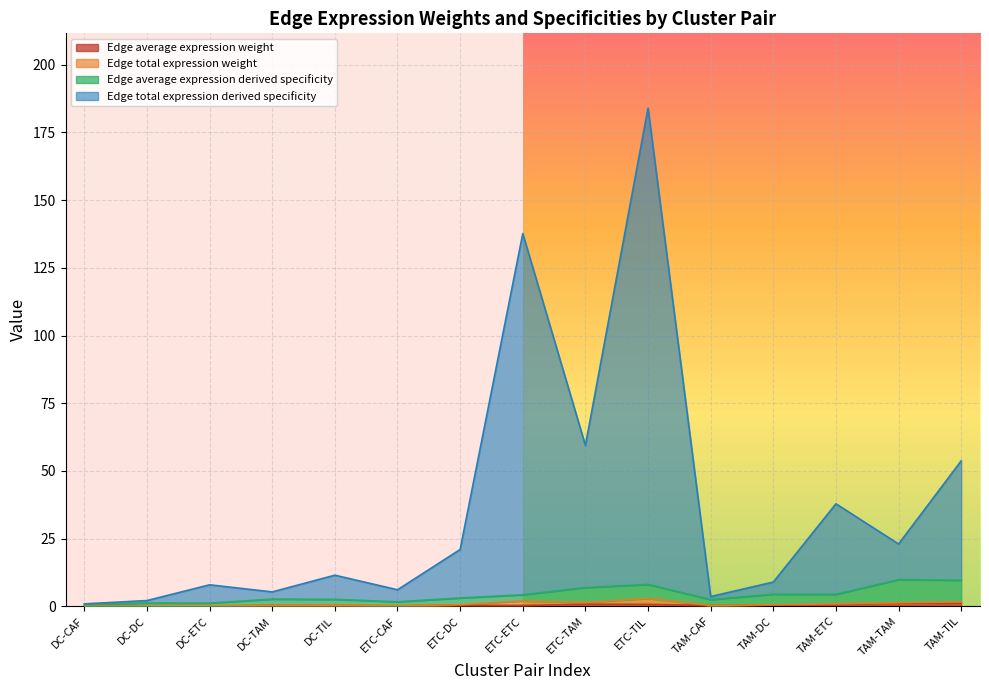

Between ETC-ETC and ETC-CAF, which is larger?

ETC-ETC